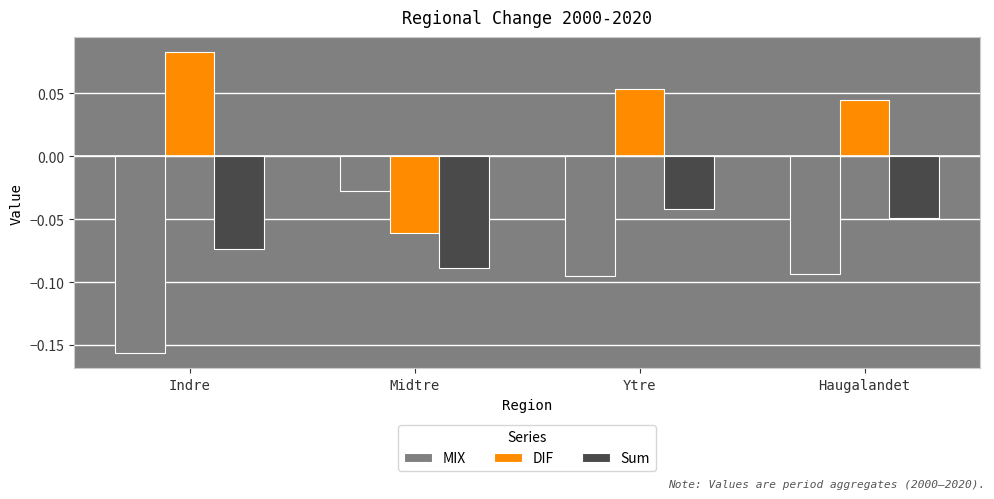

Where is MIX nearest to the value 0?

Midtre